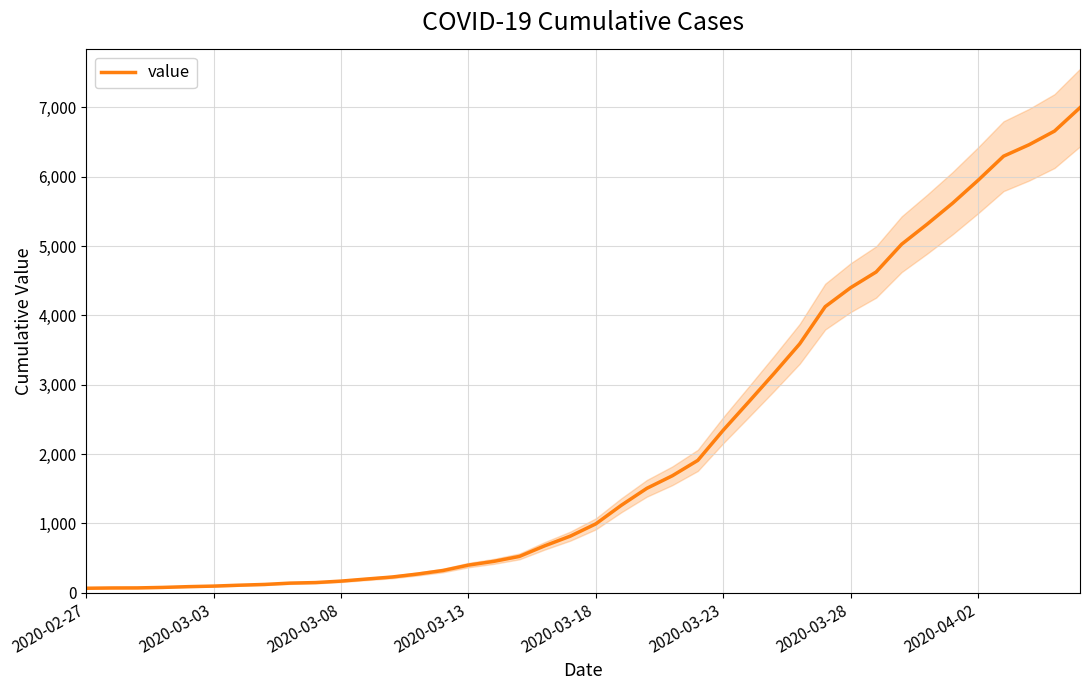

The chart shows a value of 460 at 14. True or false?

False